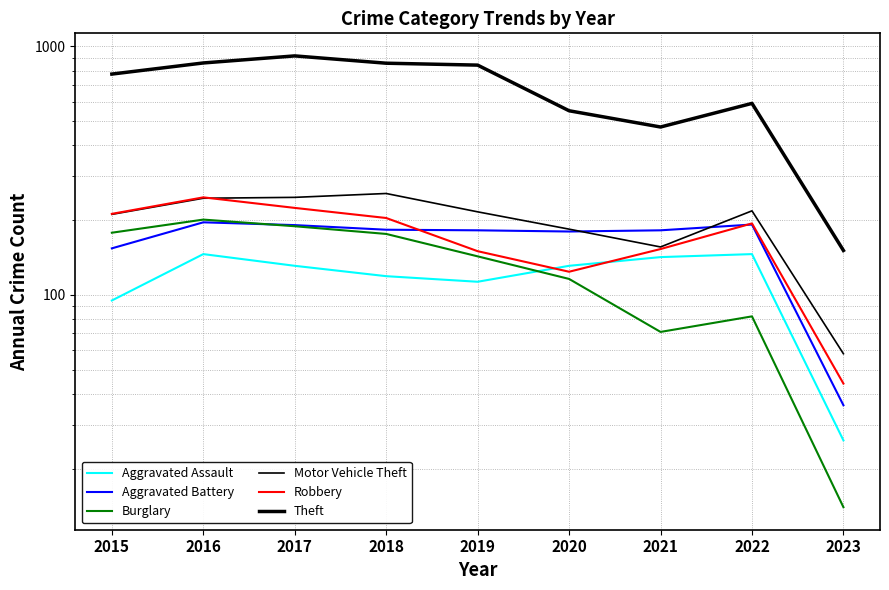

List the series in order of their peak value, lowest first.

Aggravated Assault, Aggravated Battery, Burglary, Robbery, Motor Vehicle Theft, Theft